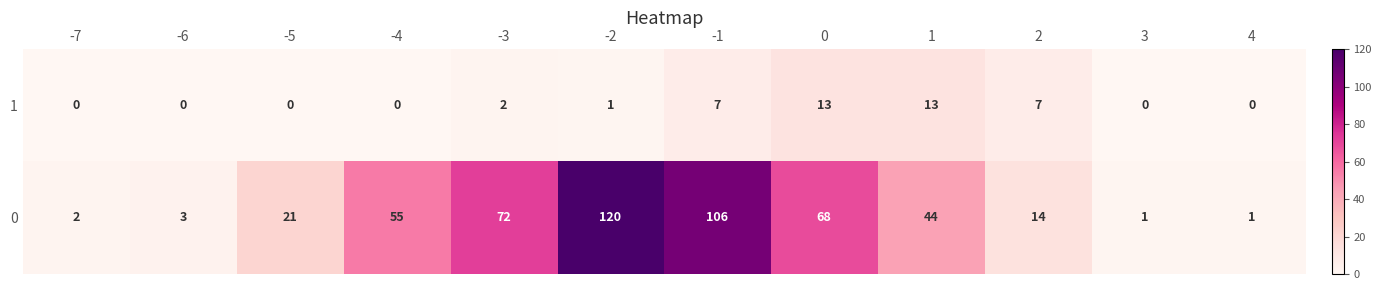

Which series has the largest range (max minus min)?

0